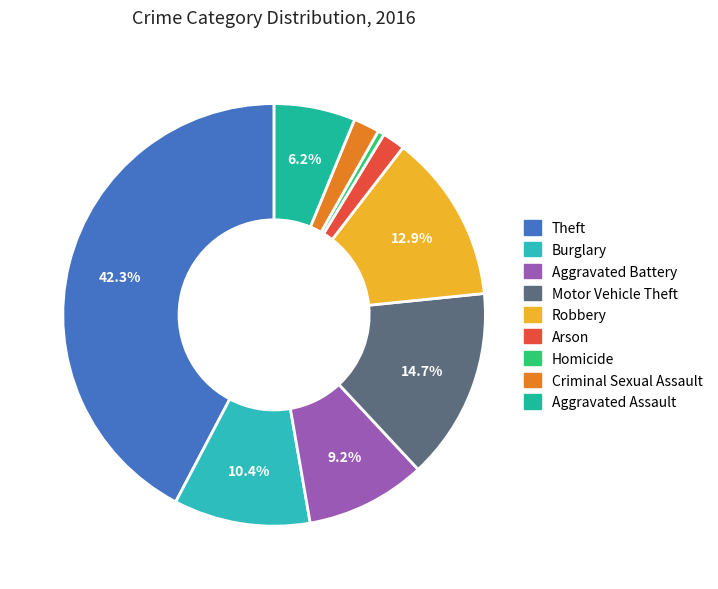

How much of the chart is everything except Aggravated Assault?

93.8%